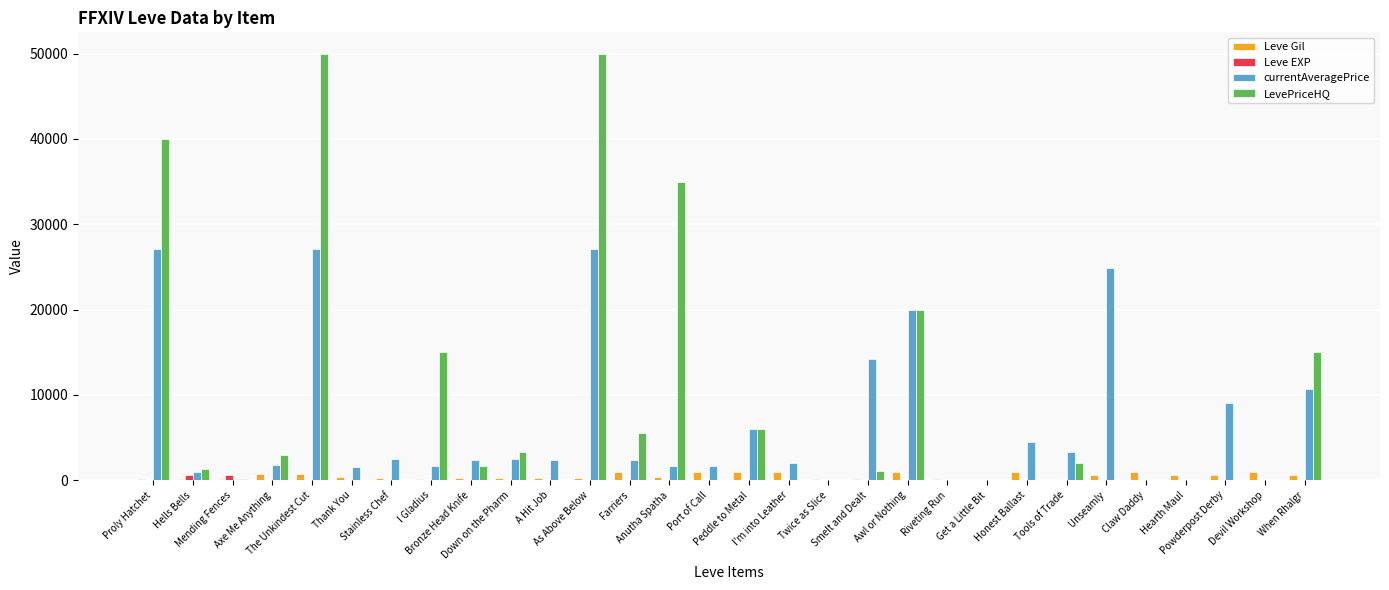

What is the maximum value for LevePriceHQ?

50000